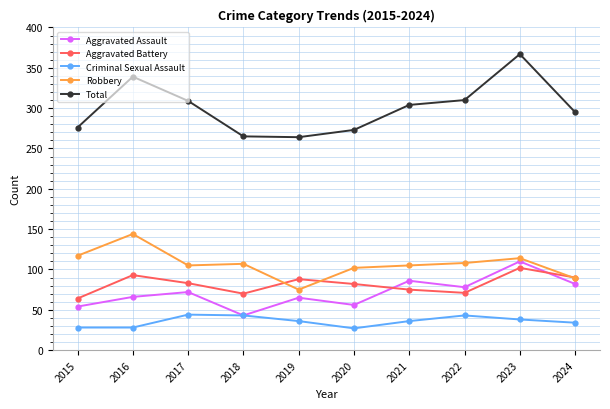

The value of Criminal Sexual Assault at 2021 is 36. True or false?

True